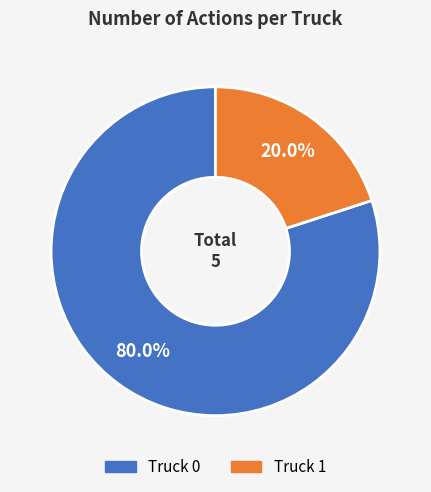

Between Truck 0 and Truck 1, which is larger?

Truck 0